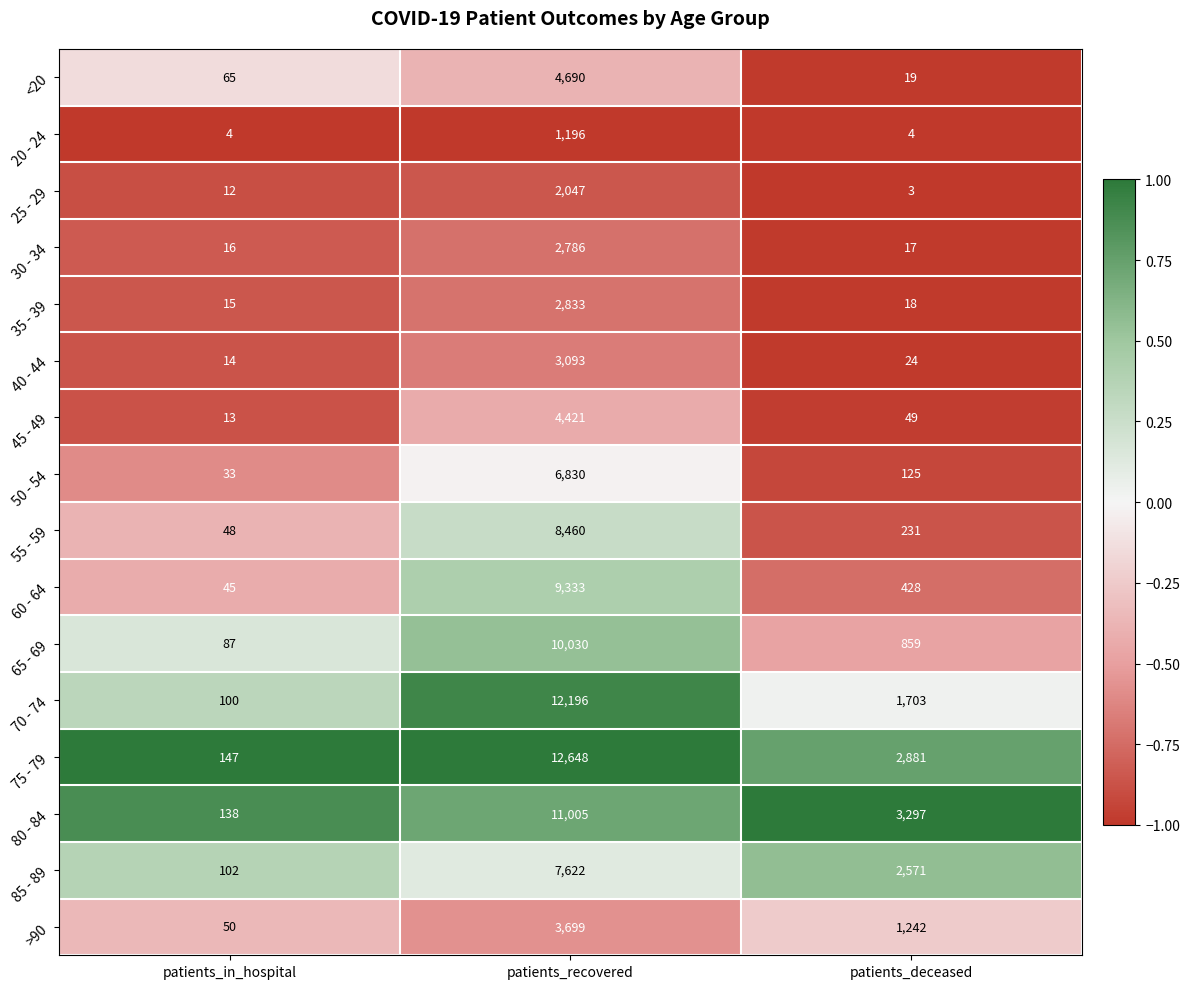

What is the average value of the 55 - 59 series?

2913